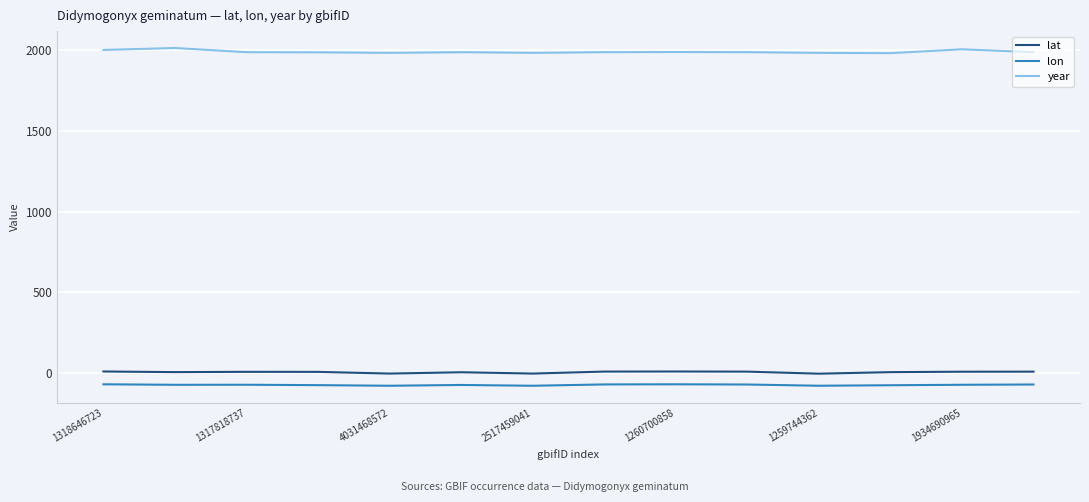

What is the lowest value of the lon series?

-79.2